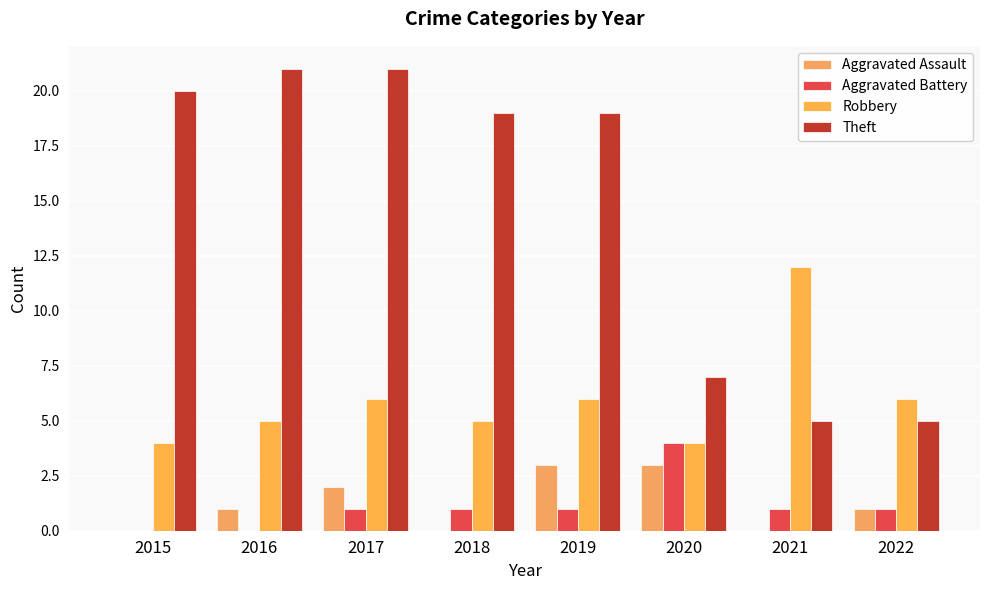

Reading right to left, what are all the values shown in this chart?

Aggravated Assault: 2022=1	2021=0	2020=3	2019=3	2018=0	2017=2	2016=1	2015=0
Aggravated Battery: 2022=1	2021=1	2020=4	2019=1	2018=1	2017=1	2016=0	2015=0
Robbery: 2022=6	2021=12	2020=4	2019=6	2018=5	2017=6	2016=5	2015=4
Theft: 2022=5	2021=5	2020=7	2019=19	2018=19	2017=21	2016=21	2015=20